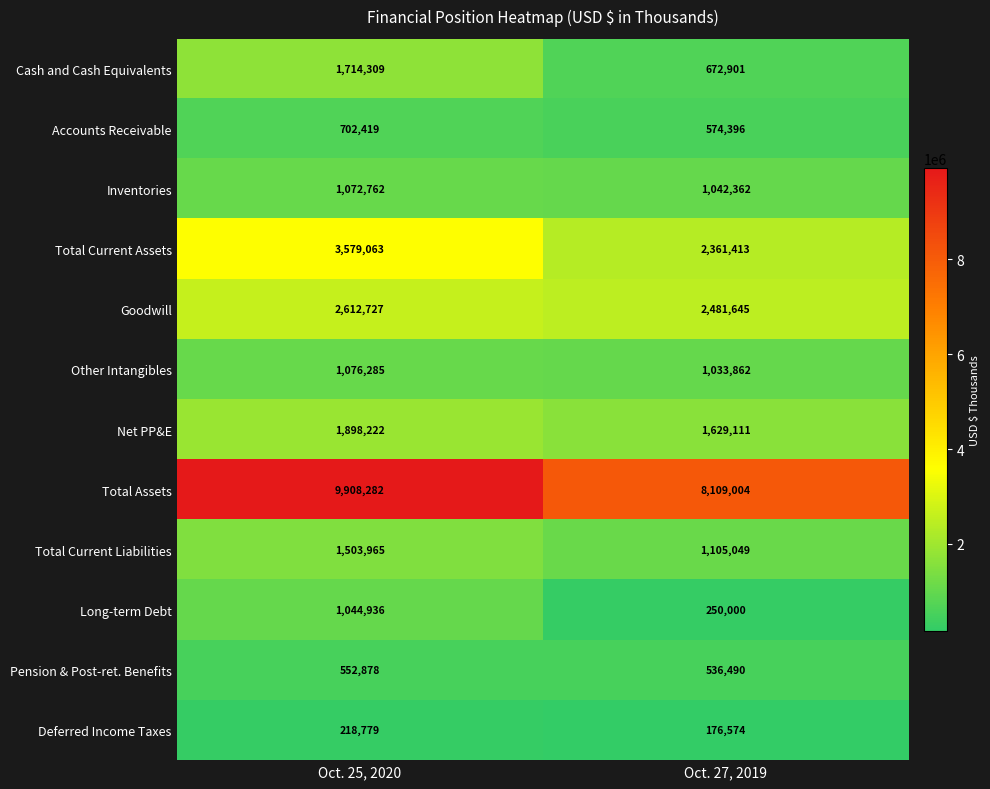

Which series changed the most between Oct. 25, 2020 and Oct. 27, 2019?

Total Assets